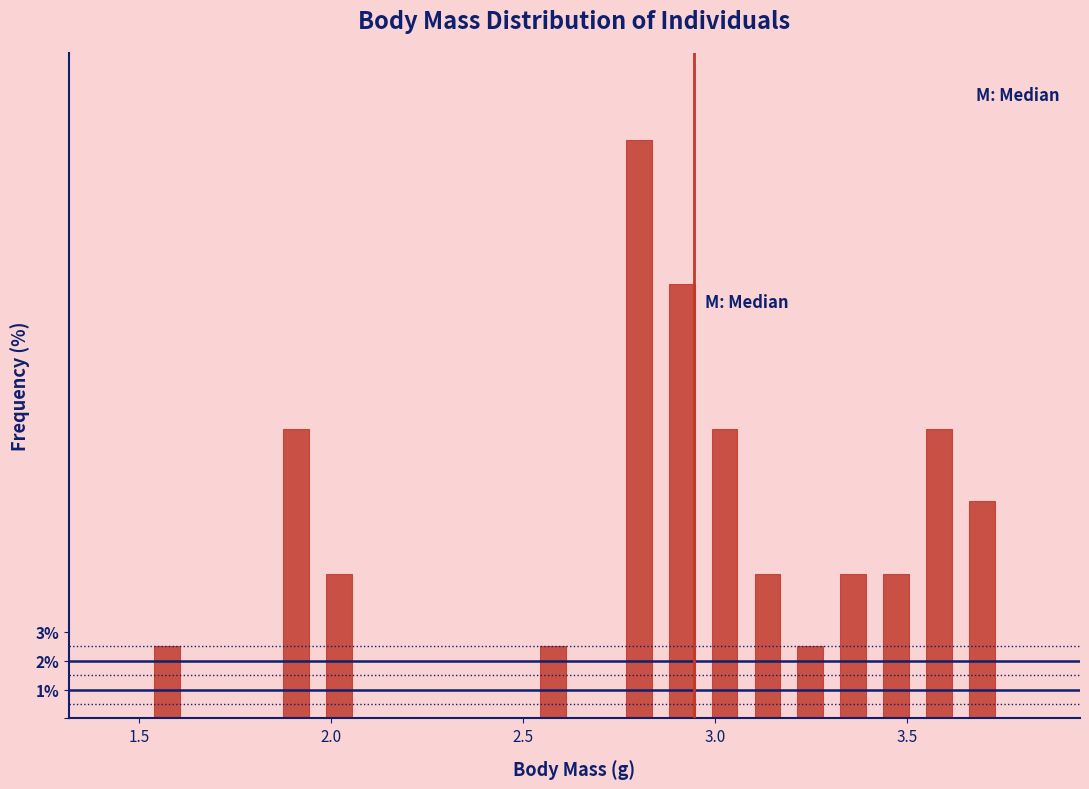

Read against the x-axis, roughly where is the centre of the tallest bar?

2.80